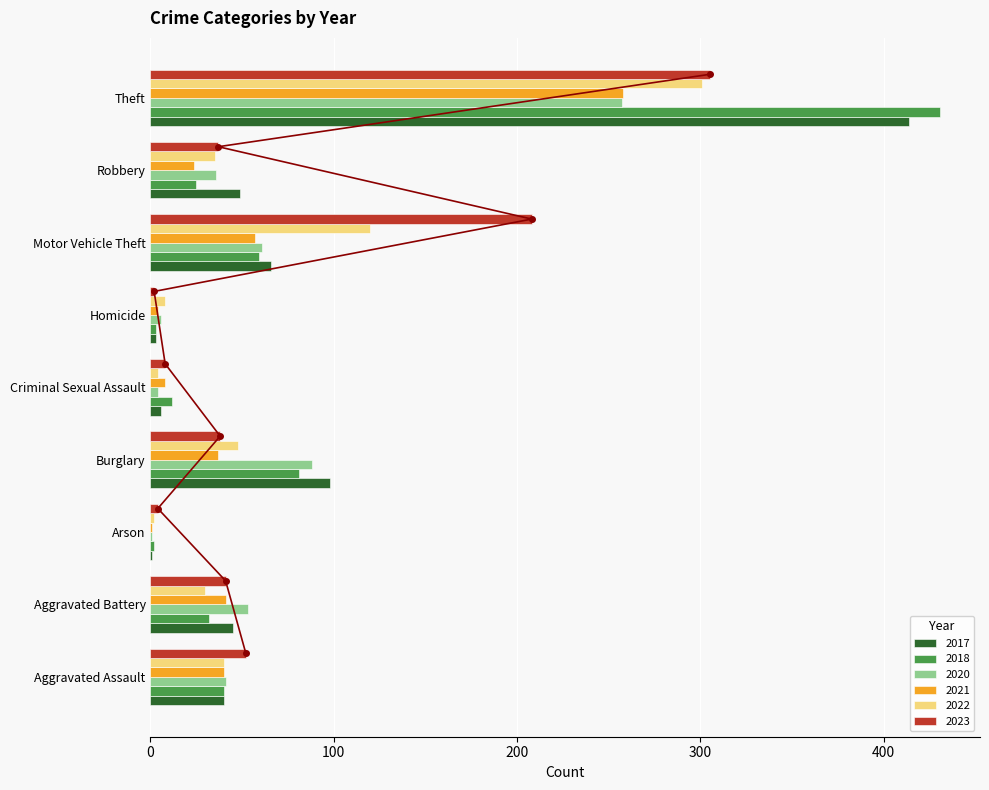

Reading left to right, what are all the values shown in this chart?

2017: Aggravated Assault=40	Aggravated Battery=45	Arson=1	Burglary=98	Criminal Sexual Assault=6	Homicide=3	Motor Vehicle Theft=66	Robbery=49	Theft=414
2018: Aggravated Assault=40	Aggravated Battery=32	Arson=2	Burglary=81	Criminal Sexual Assault=12	Homicide=3	Motor Vehicle Theft=59	Robbery=25	Theft=431
2020: Aggravated Assault=41	Aggravated Battery=53	Arson=1	Burglary=88	Criminal Sexual Assault=4	Homicide=6	Motor Vehicle Theft=61	Robbery=36	Theft=257
2021: Aggravated Assault=40	Aggravated Battery=41	Arson=1	Burglary=37	Criminal Sexual Assault=8	Homicide=4	Motor Vehicle Theft=57	Robbery=24	Theft=258
2022: Aggravated Assault=40	Aggravated Battery=30	Arson=2	Burglary=48	Criminal Sexual Assault=4	Homicide=8	Motor Vehicle Theft=120	Robbery=35	Theft=301
2023: Aggravated Assault=52	Aggravated Battery=41	Arson=4	Burglary=38	Criminal Sexual Assault=8	Homicide=2	Motor Vehicle Theft=208	Robbery=37	Theft=305